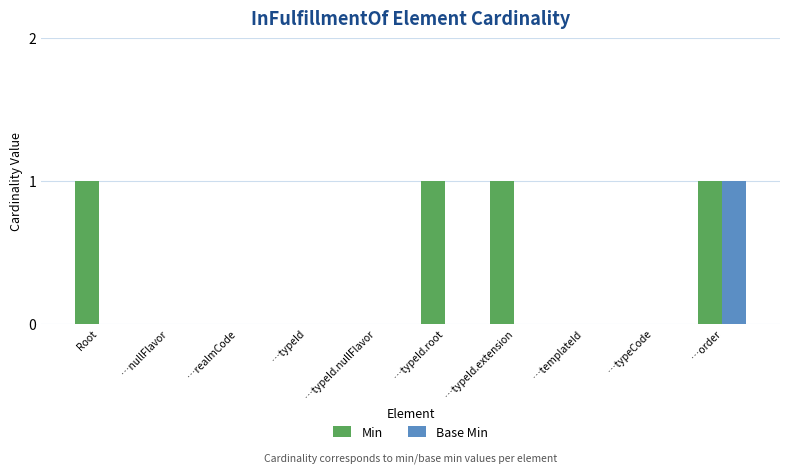

The value of Base Min at …typeId.root is 0. True or false?

True